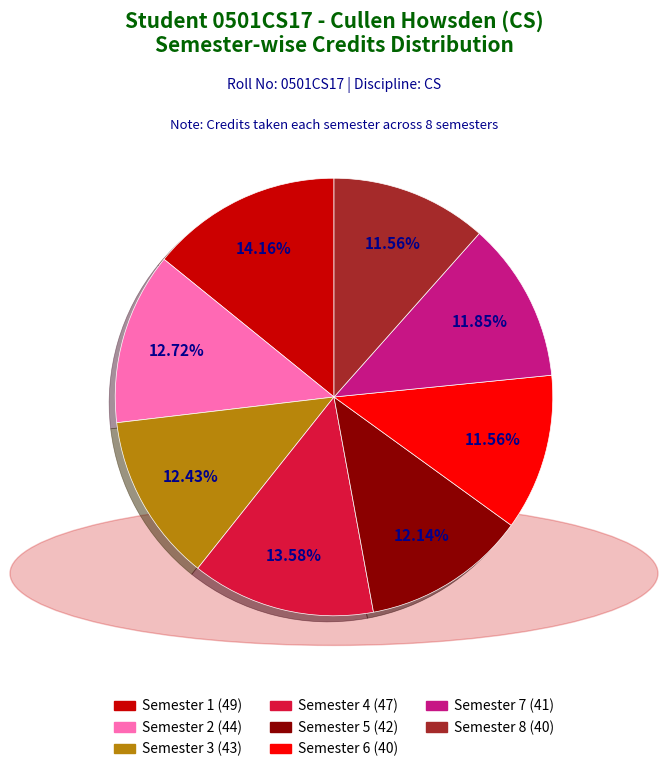

To the nearest percent, what is the average slice percentage?

12%